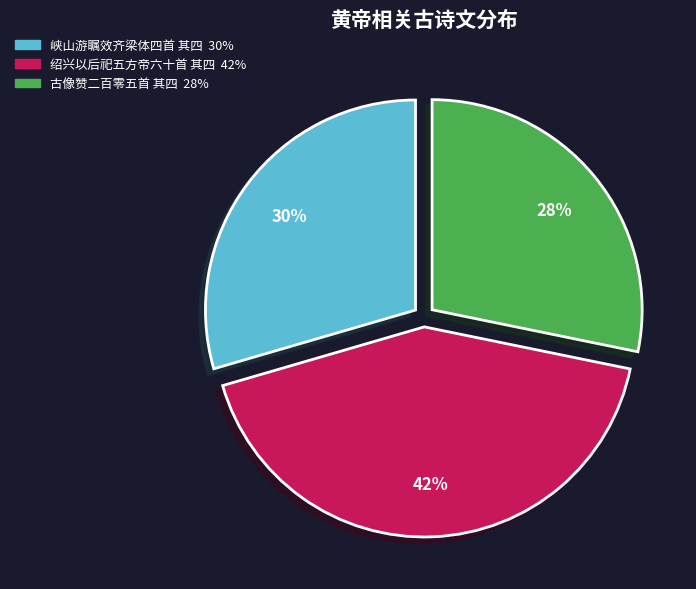

To the nearest percent, what is the difference between the largest and smallest slice percentages?

14%